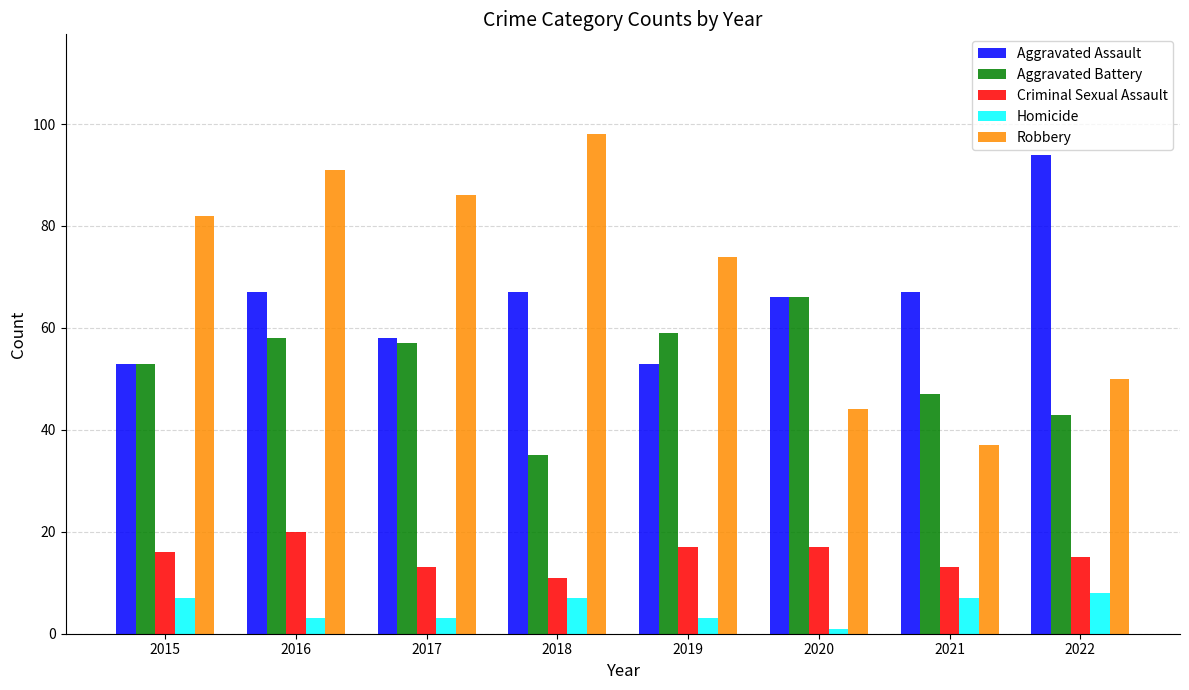

Count the number of categories in the chart.

8